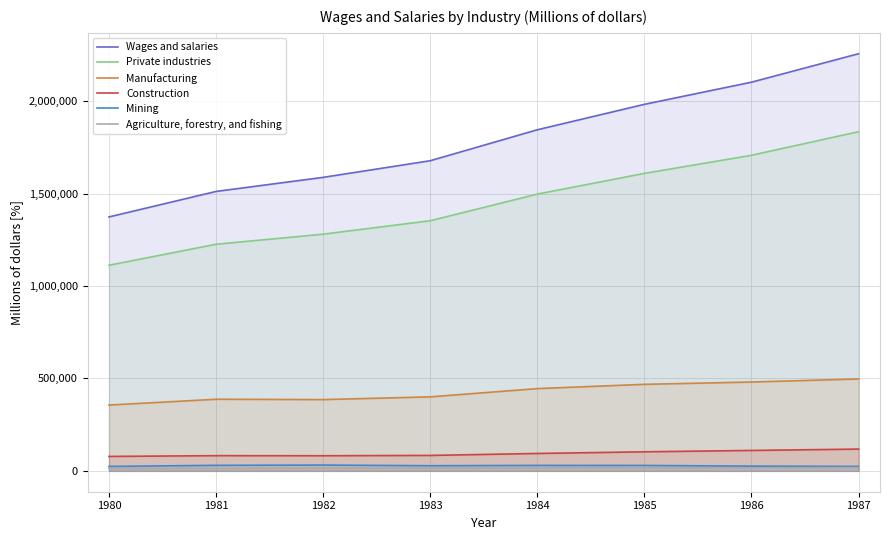

Reading right to left, list all the values displayed in this chart.

Wages and salaries: 1987=2256267	1986=2102335	1985=1982550	1984=1844915	1983=1677513	1982=1587517	1981=1511373	1980=1373422
Private industries: 1987=1834505	1986=1706897	1985=1608902	1984=1496988	1983=1352891	1982=1280172	1981=1225680	1980=1112059
Manufacturing: 1987=497183	1986=480564	1985=468052	1984=444907	1983=400319	1982=385503	1981=387377	1980=355986
Construction: 1987=117800	1986=110455	1985=103087	1984=94128	1983=83519	1982=81821	1981=82303	1980=78063
Mining: 1987=24144	1986=25620	1985=29420	1984=29596	1983=27831	1982=31401	1981=29964	1980=24044
Agriculture, forestry, and fishing: 1987=17599	1986=16503	1985=16338	1984=15478	1983=14768	1982=14690	1981=13305	1980=12976